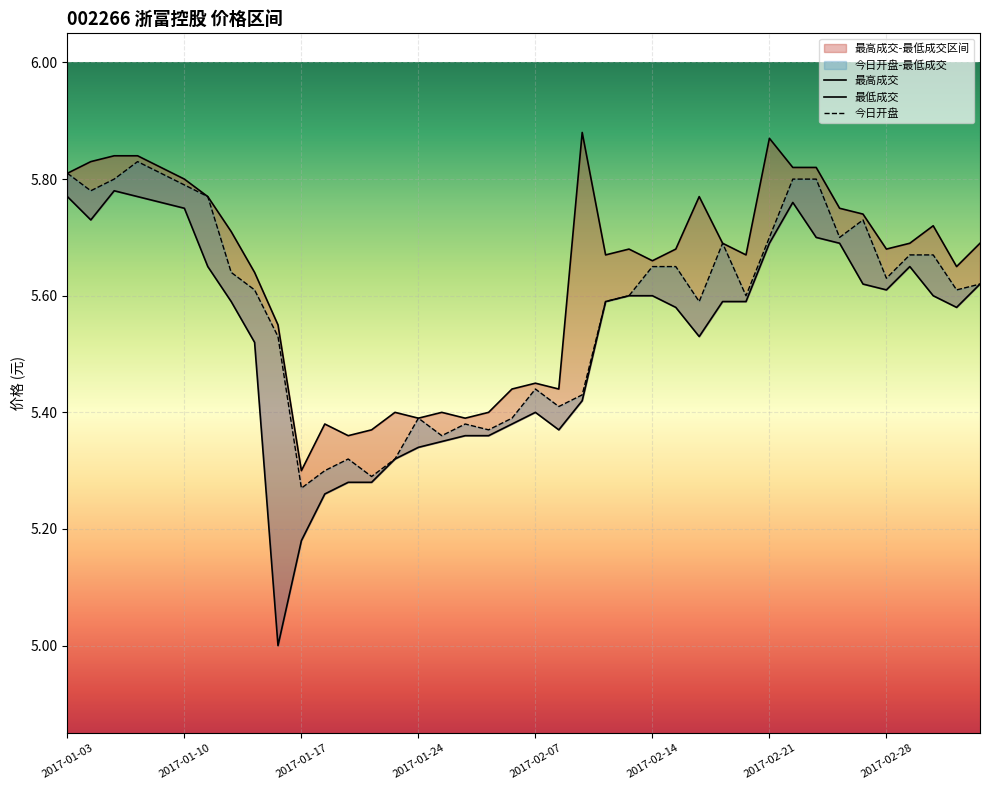

At which category is the sum across all series the highest?

2017-01-06